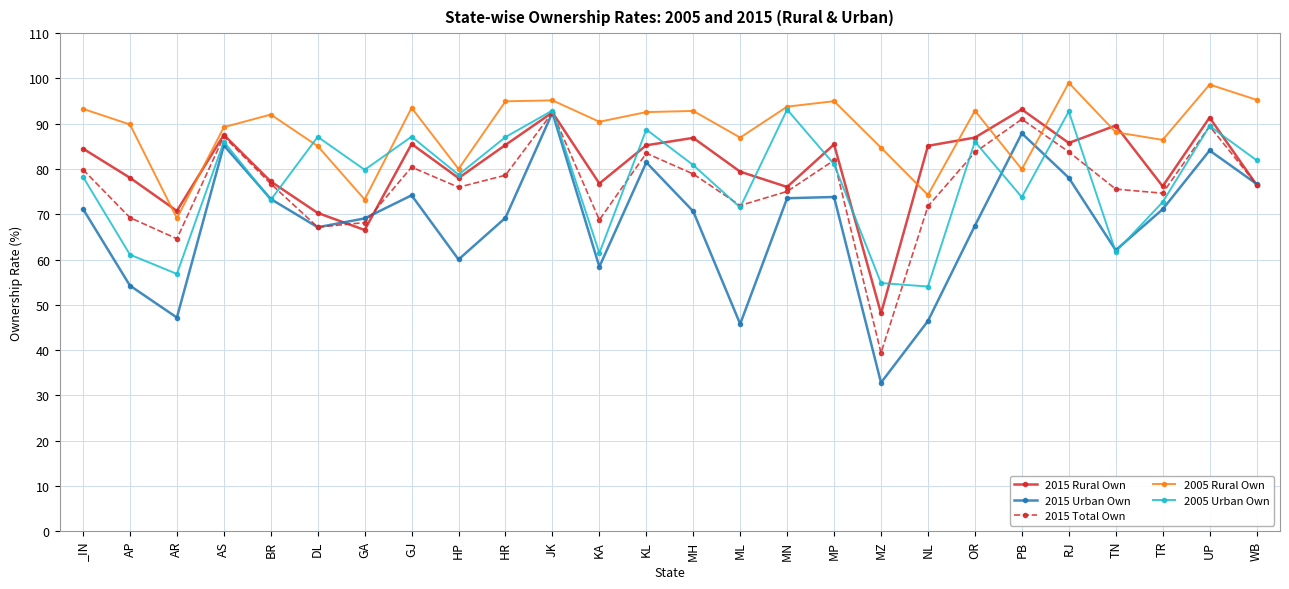

What is the average value of the 2005 Rural Own series?

88.7